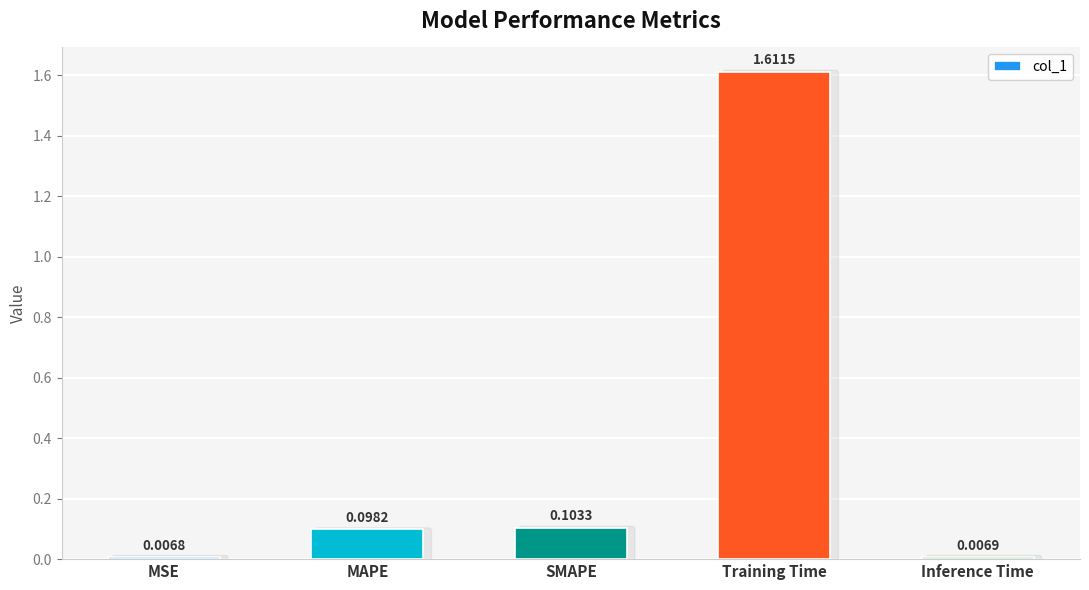

Between MSE and Inference Time, which is larger?

Inference Time